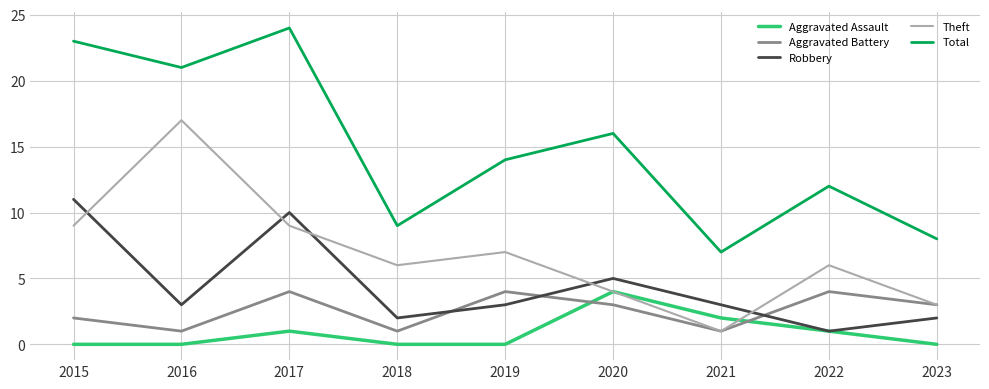

How many distinct data groups are displayed?

5